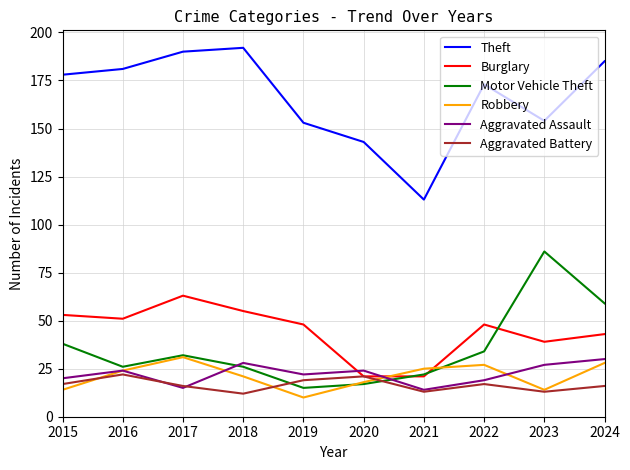

Where is the first local maximum for Burglary?

2017